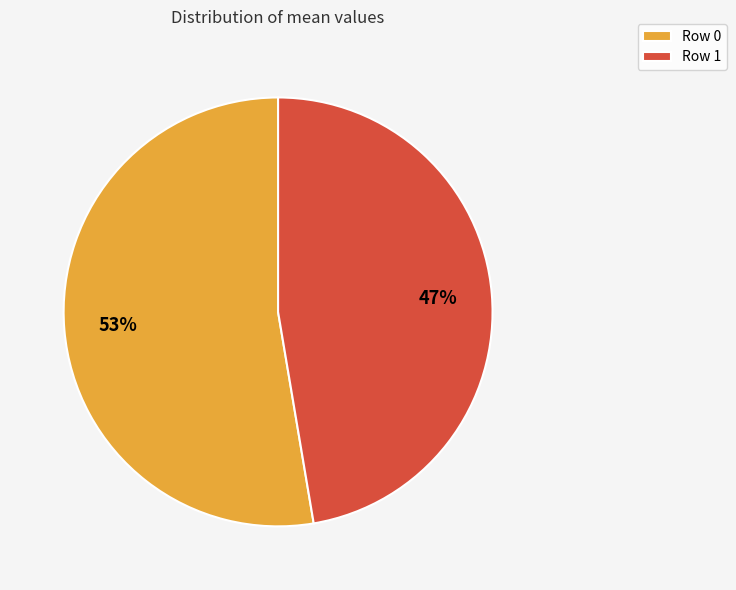

Is it true that Row 0 is 58% of the pie?

False